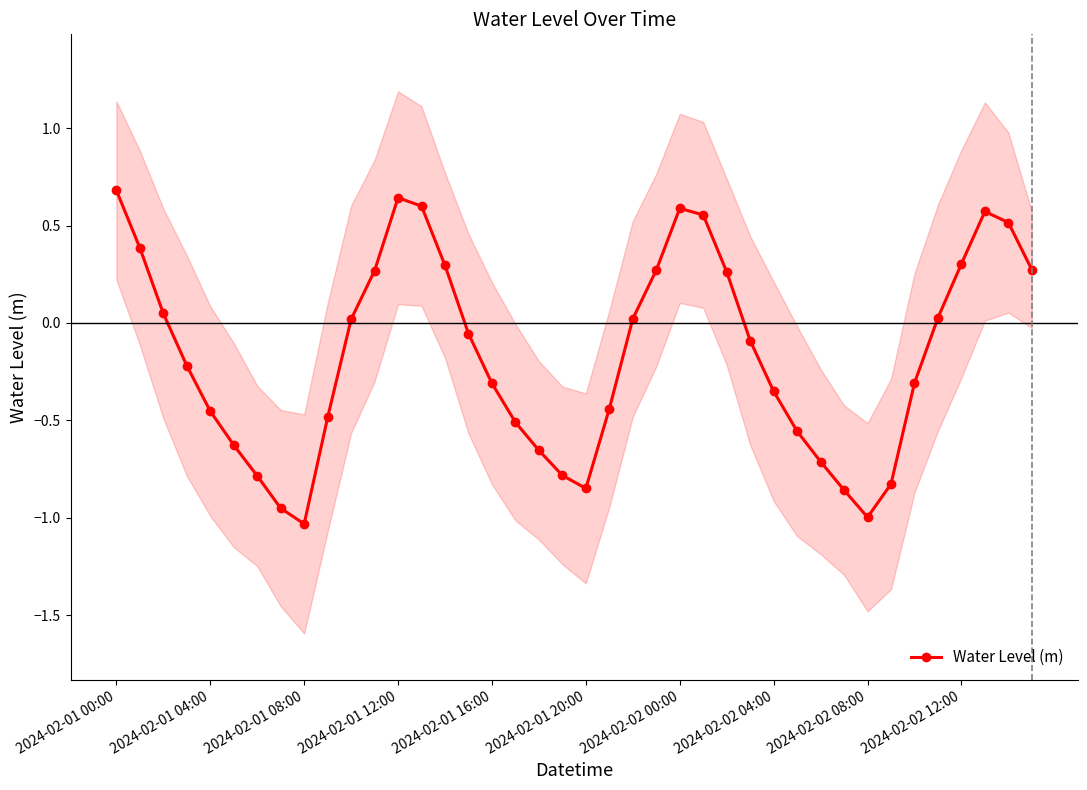

Count the number of data series in this chart.

1